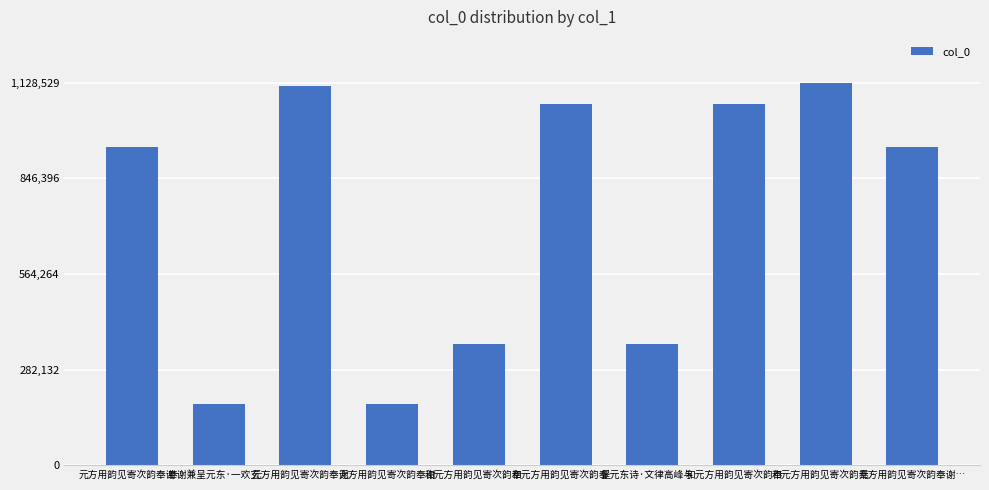

Which label corresponds to the largest value in the chart?

和元方用韵见寄次韵奉…